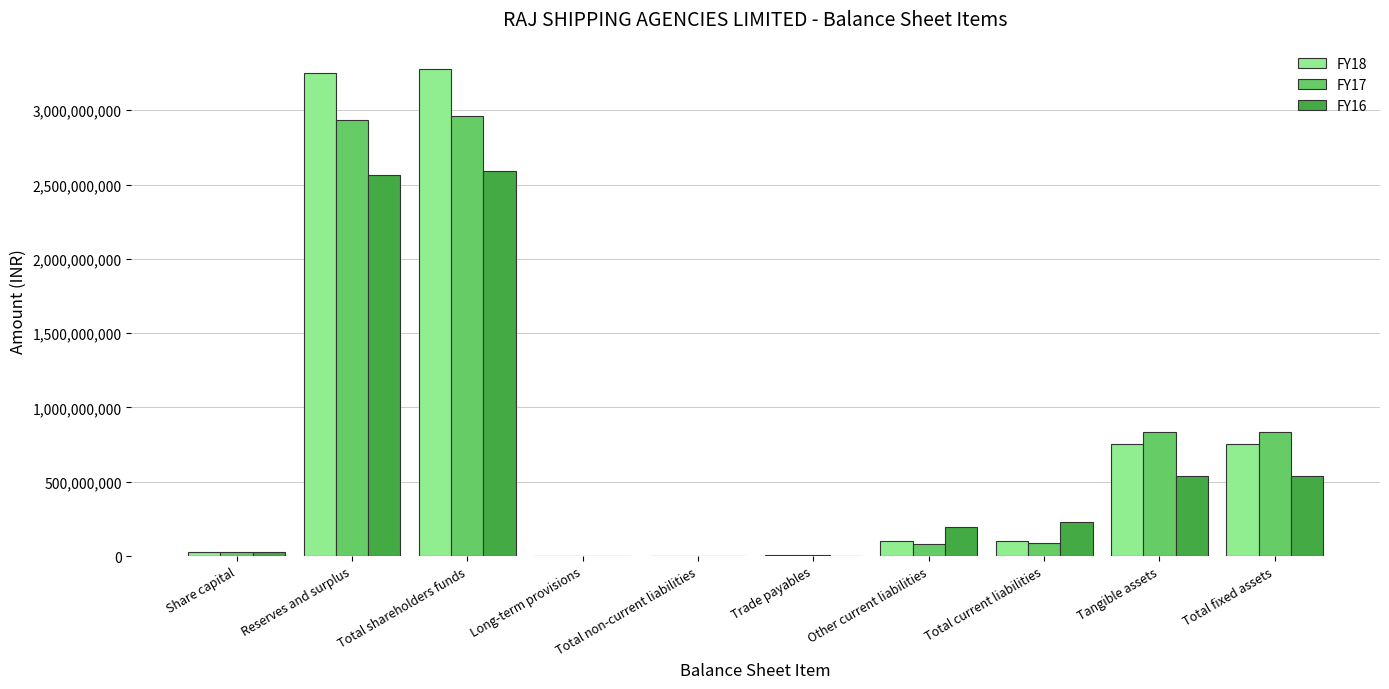

What is the sum of the FY17 values at Total fixed assets and Long-term provisions?

833774997